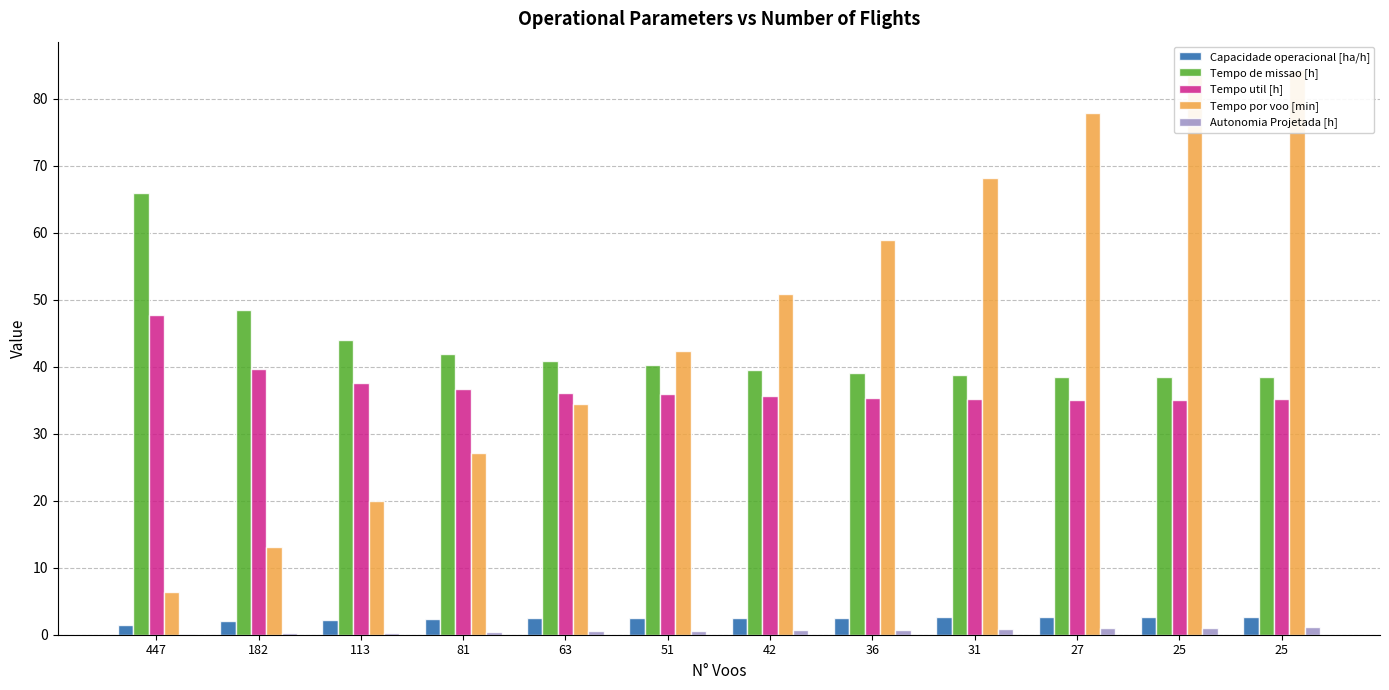

The Tempo util [h] series shows 63.1 at 36. True or false?

False